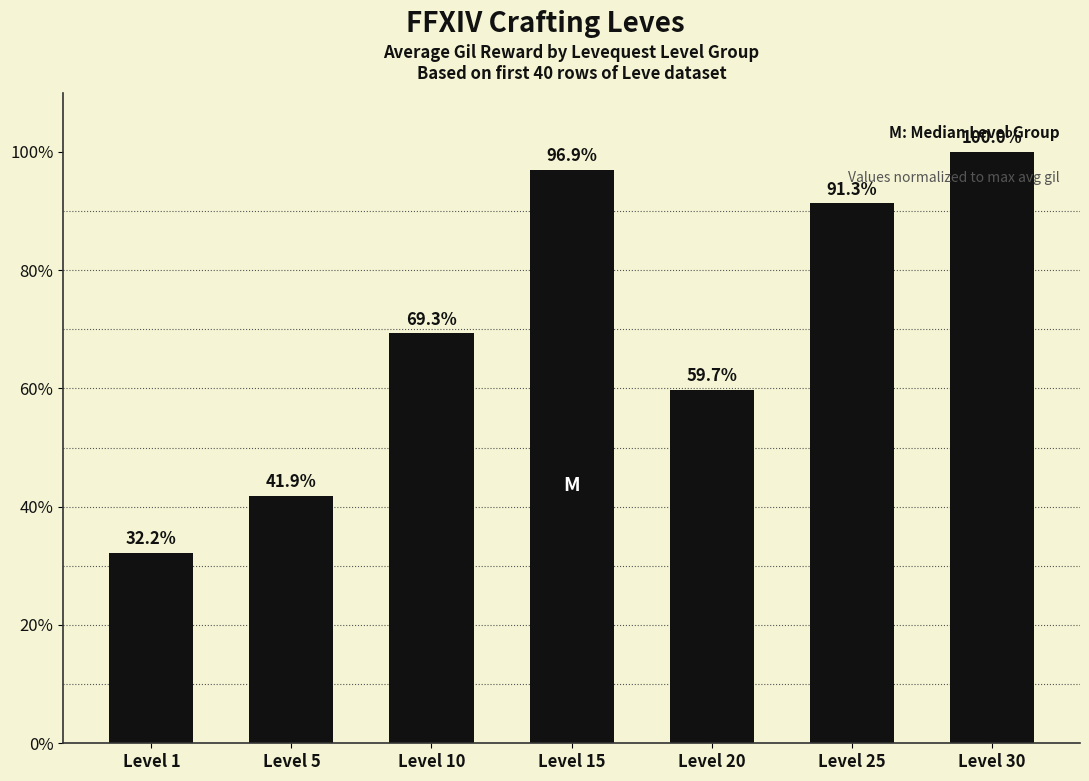

Rank the categories by value from lowest to highest.

Level 1, Level 5, Level 20, Level 10, Level 25, Level 15, Level 30